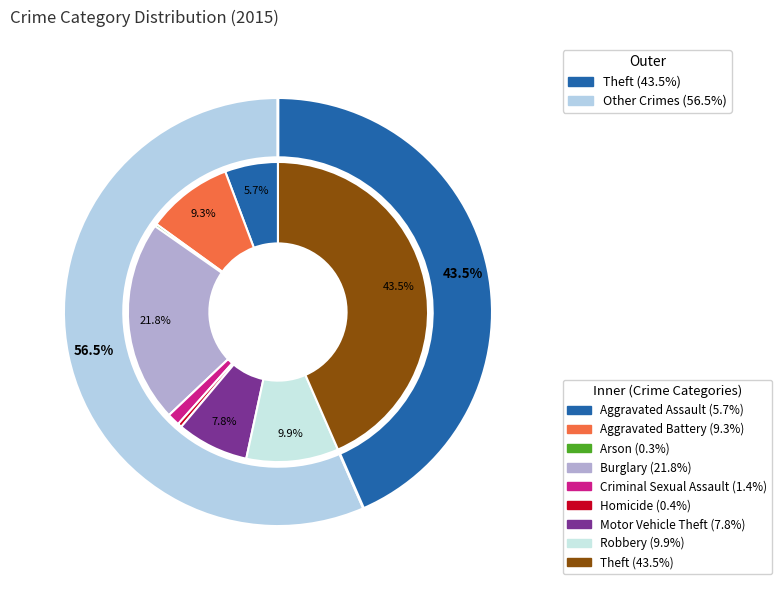

Which has a higher value, Motor Vehicle Theft or Aggravated Battery?

Aggravated Battery